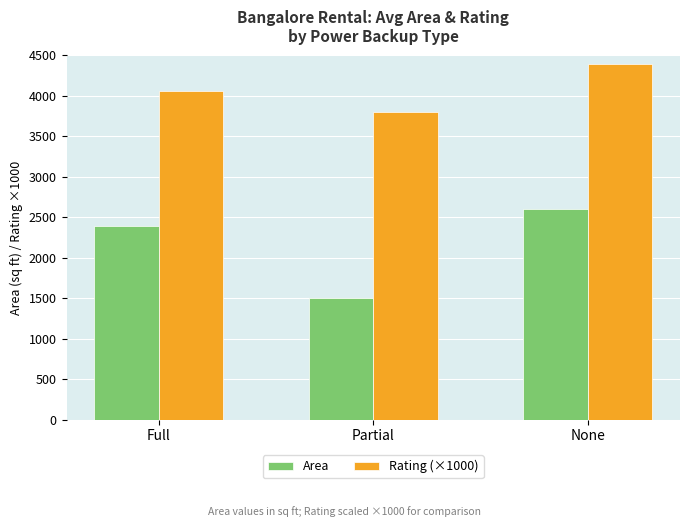

How many bars are there in total?

6